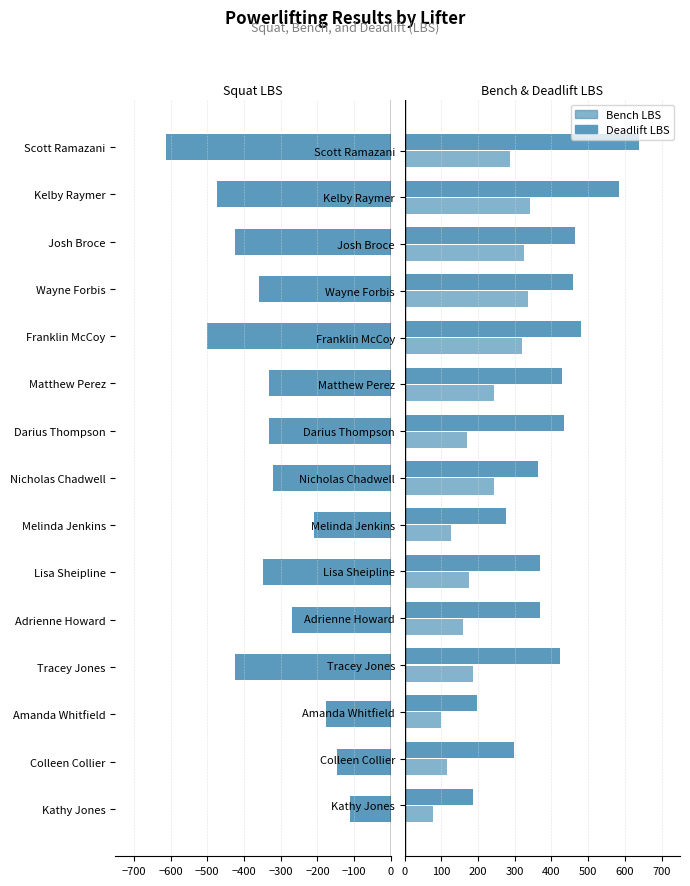

How many data points in Deadlift LBS are above 424?

8